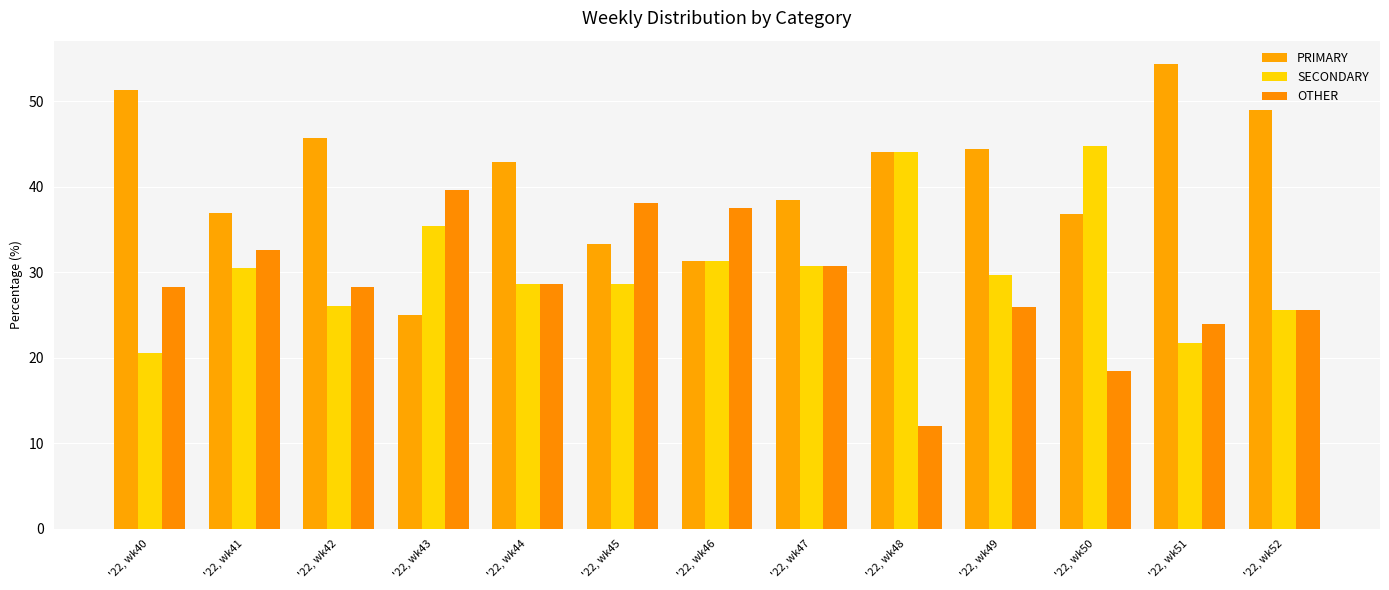

What is the sum of all SECONDARY values?

397.3